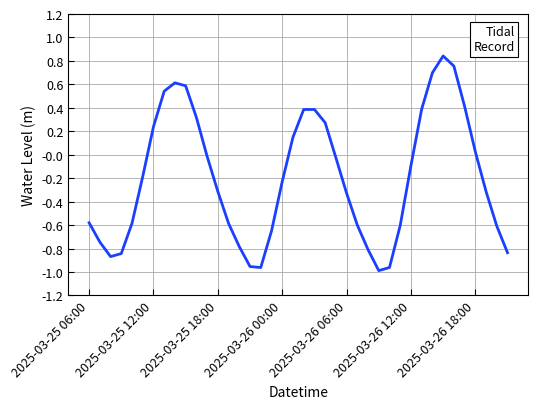

How many lines are shown in the chart?

1